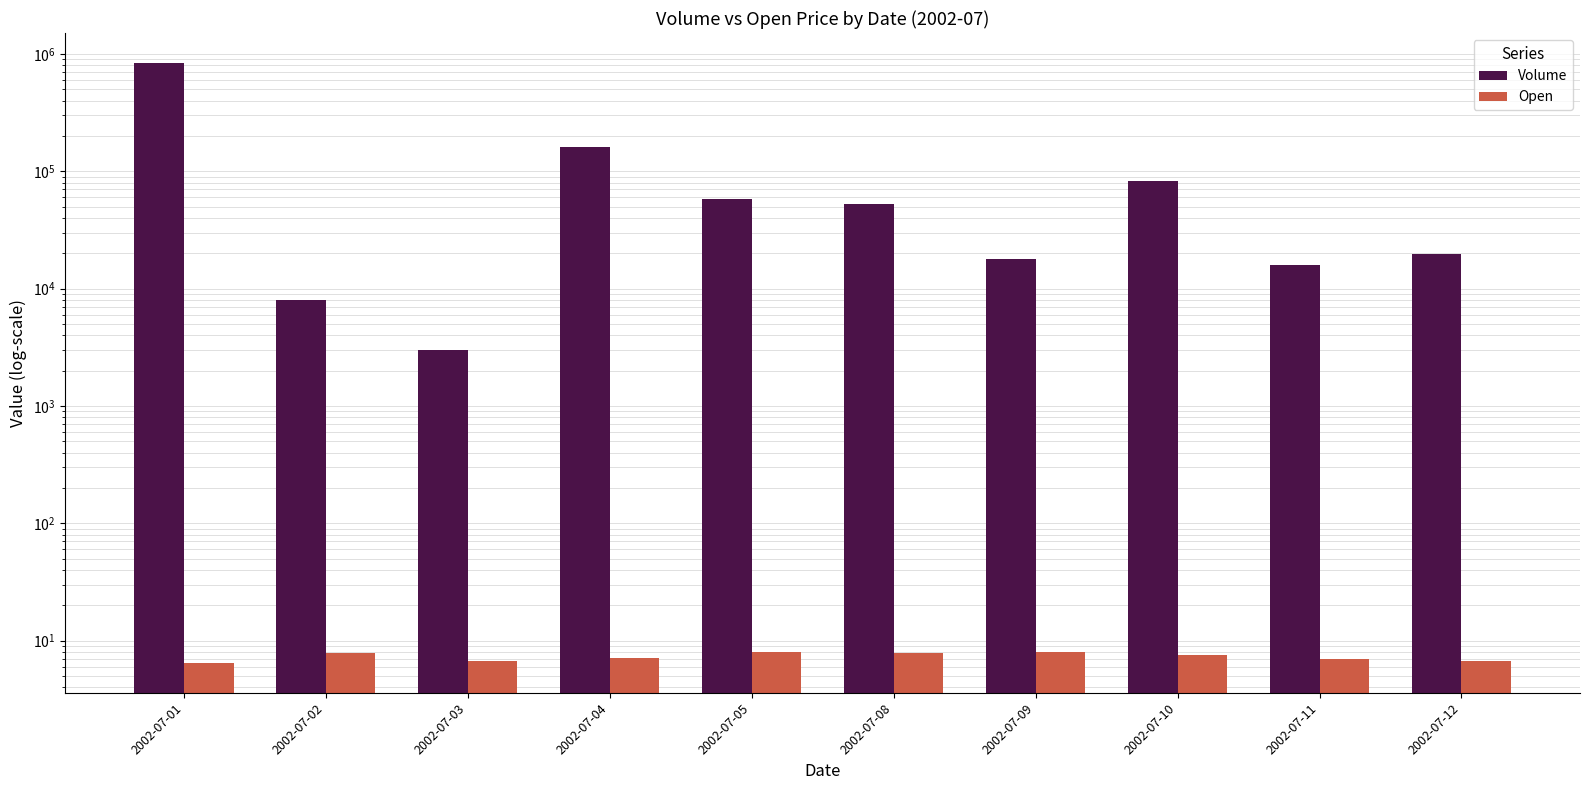

What is the value of the Volume bar at the 2nd from the left?

7955.0